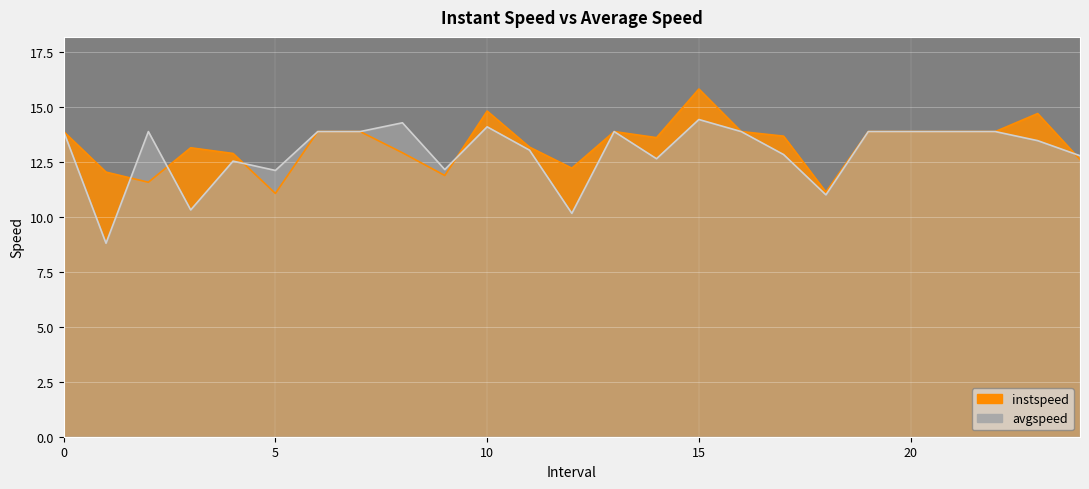

Which series has the largest total across all categories?

instspeed